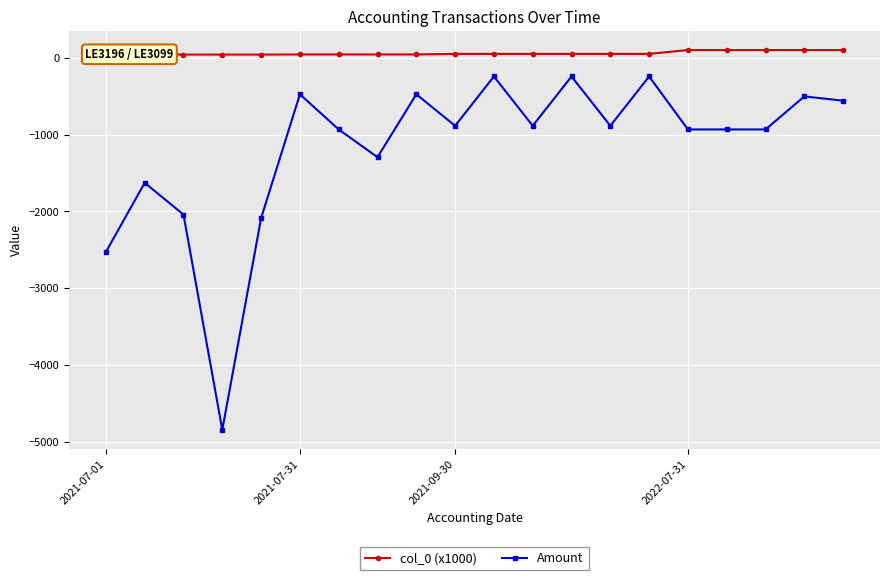

What is the lowest value of the Amount series?

-4846.8